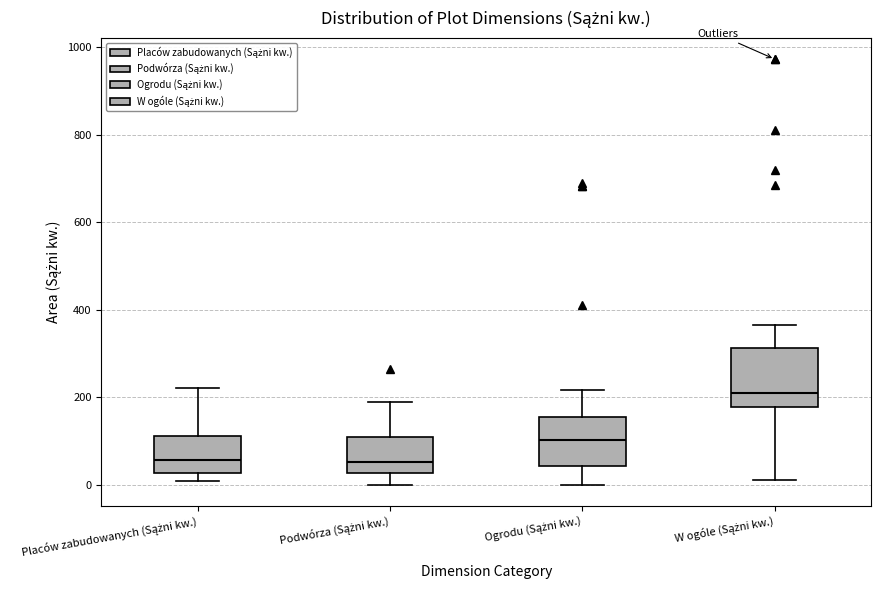

Which box's median line is the highest?

W ogóle (Sążni kw.)